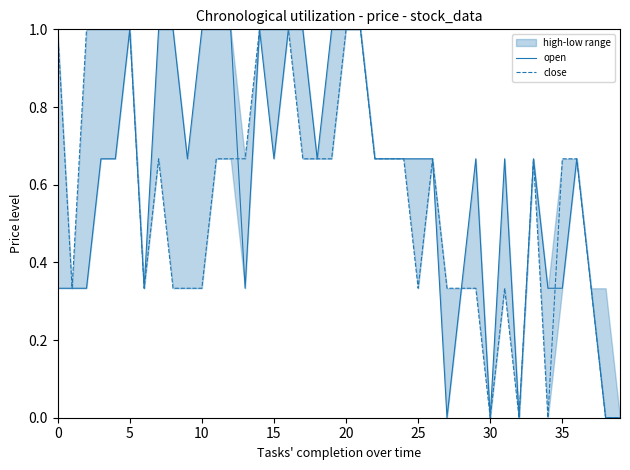

Read the close value at 35.

0.7